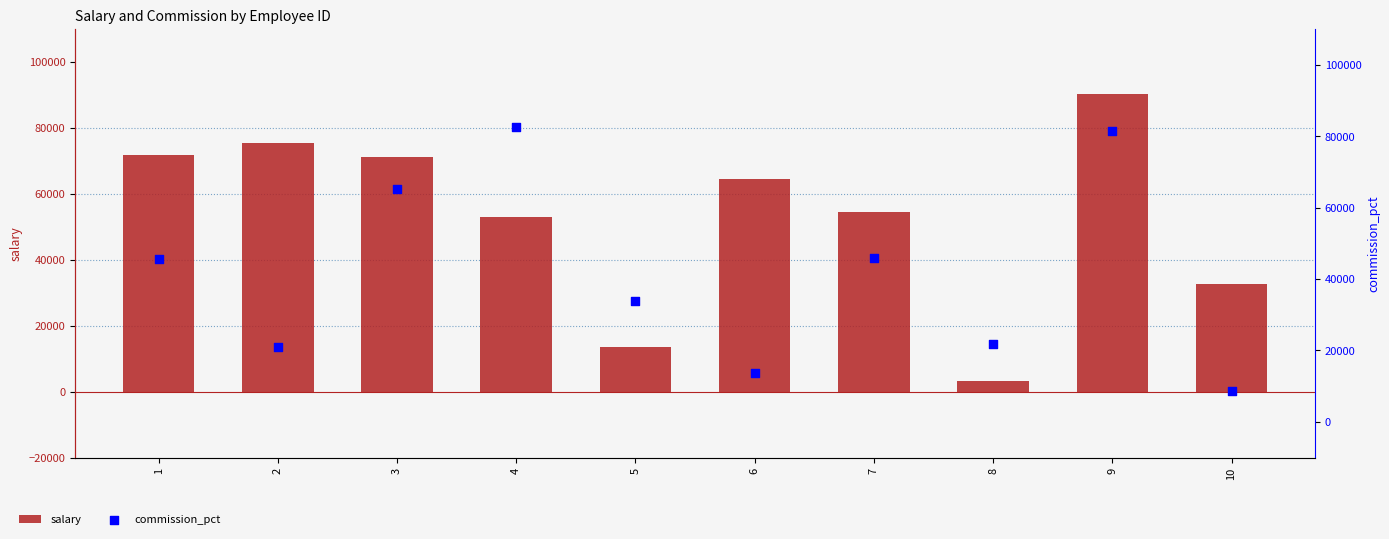

What are all the series names shown in the legend?

salary, commission_pct